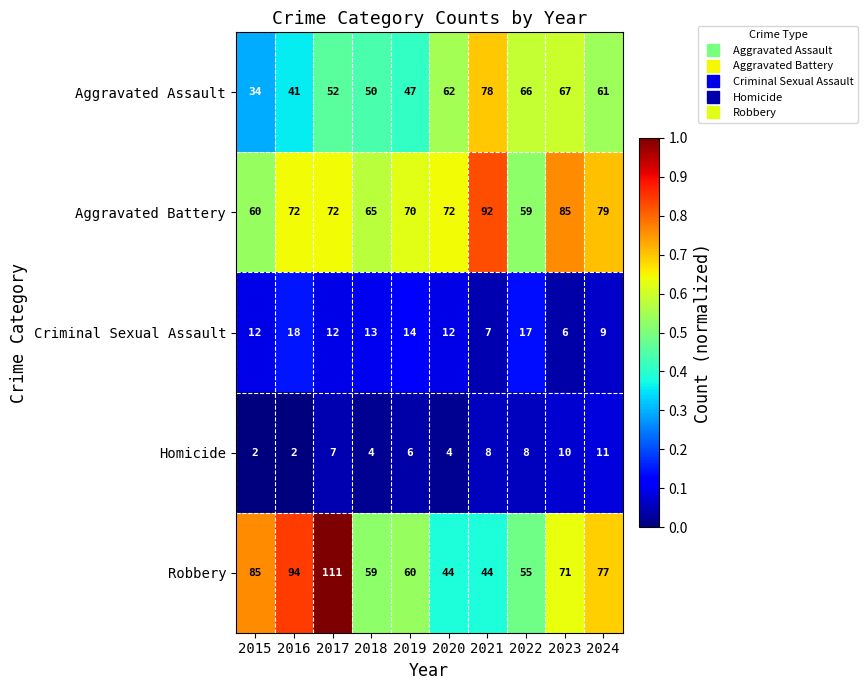

What is the difference between the second highest and second lowest values in the Homicide series?

8